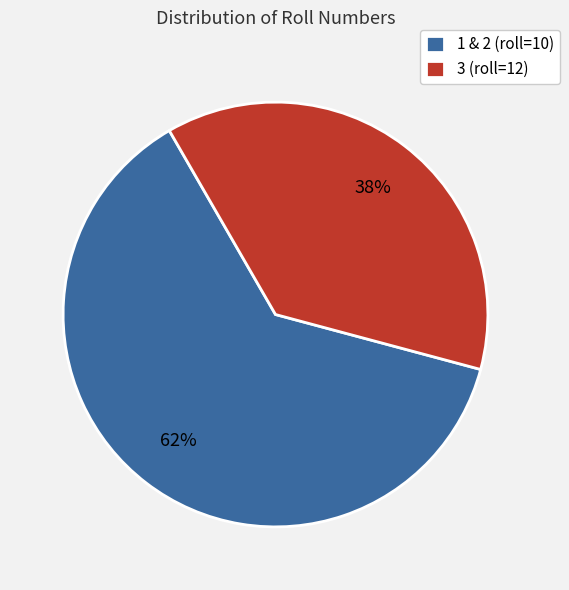

How many segments does this pie chart have?

2